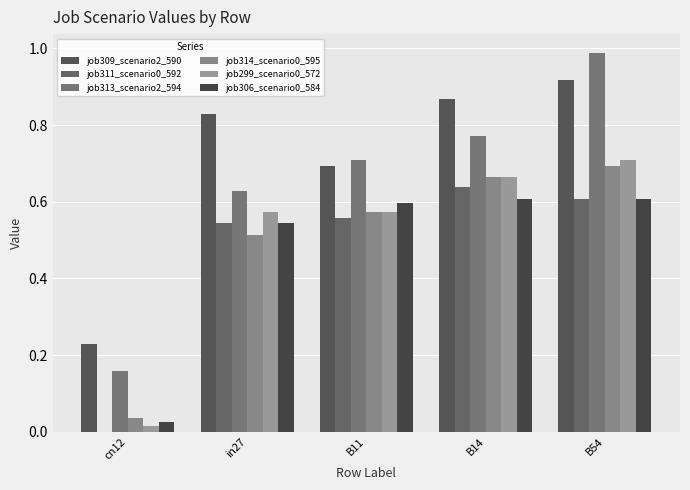

The job309_scenario2_590 series shows 1.3 at B54. True or false?

False